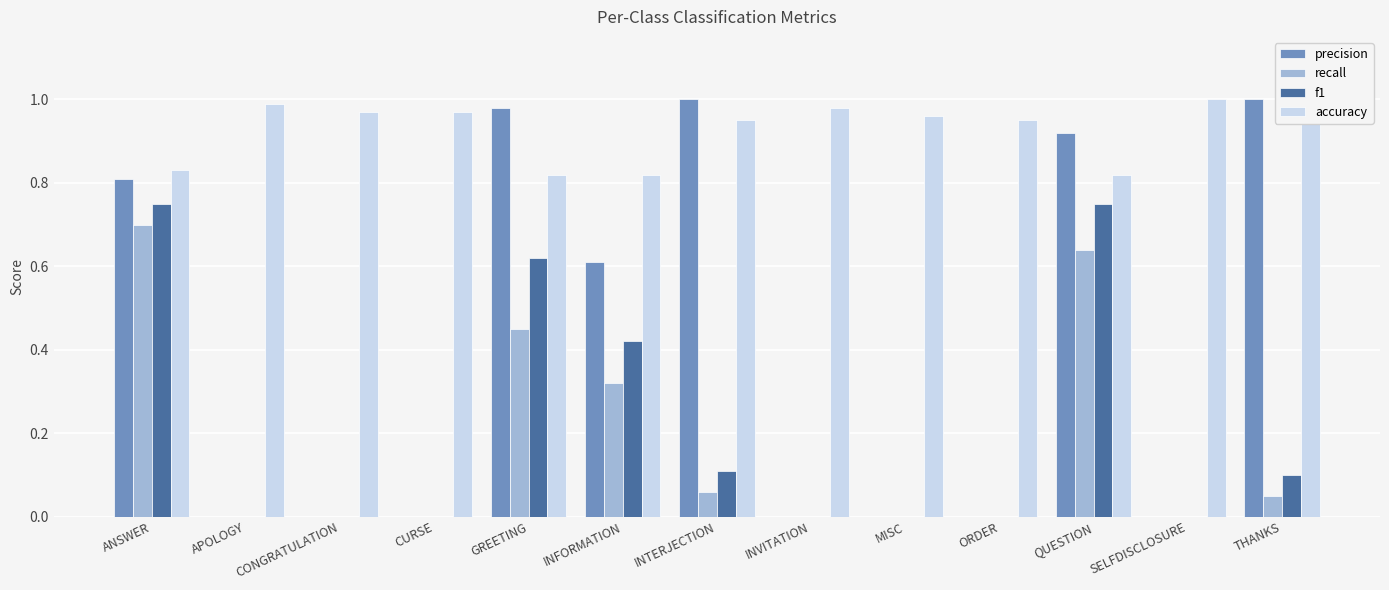

Which series changed the most between INFORMATION and SELFDISCLOSURE?

precision